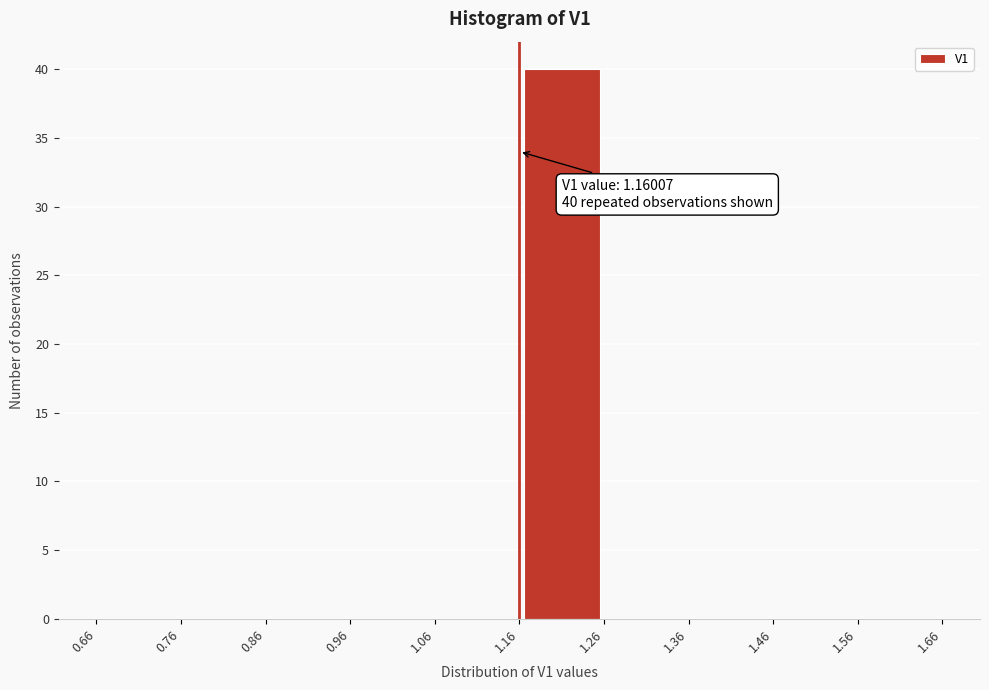

Over which range of the x-axis is the bar tallest?

1.16 to 1.26